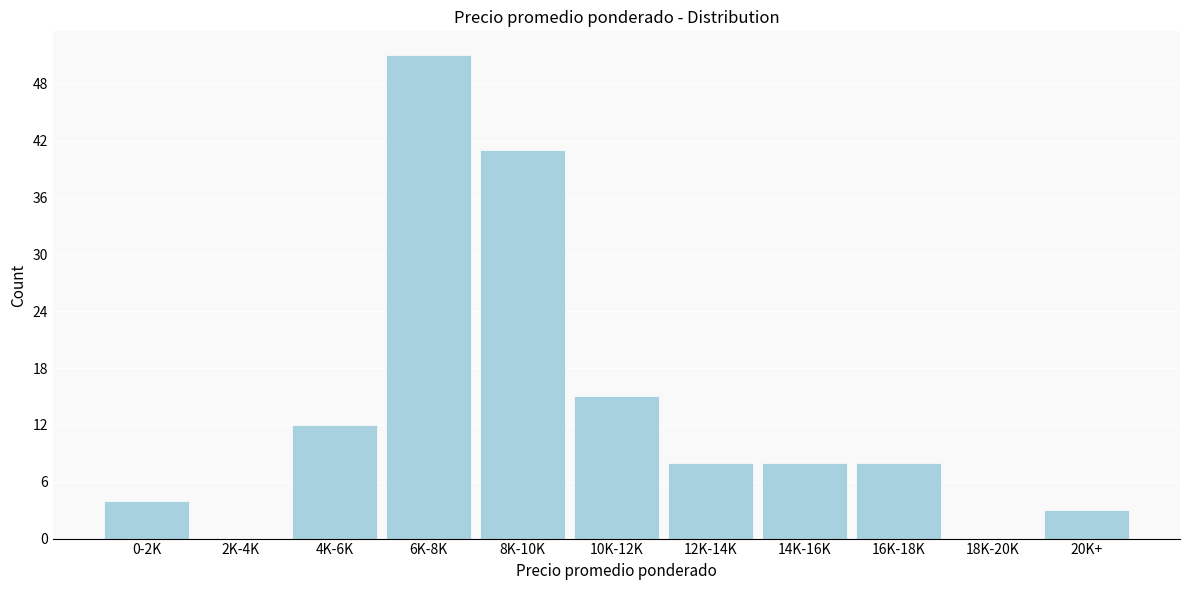

Reading left to right, list all the values displayed in this chart.

0-2K=4	2K-4K=0	4K-6K=12	6K-8K=51	8K-10K=41	10K-12K=15	12K-14K=8	14K-16K=8	16K-18K=8	18K-20K=0	20K+=3